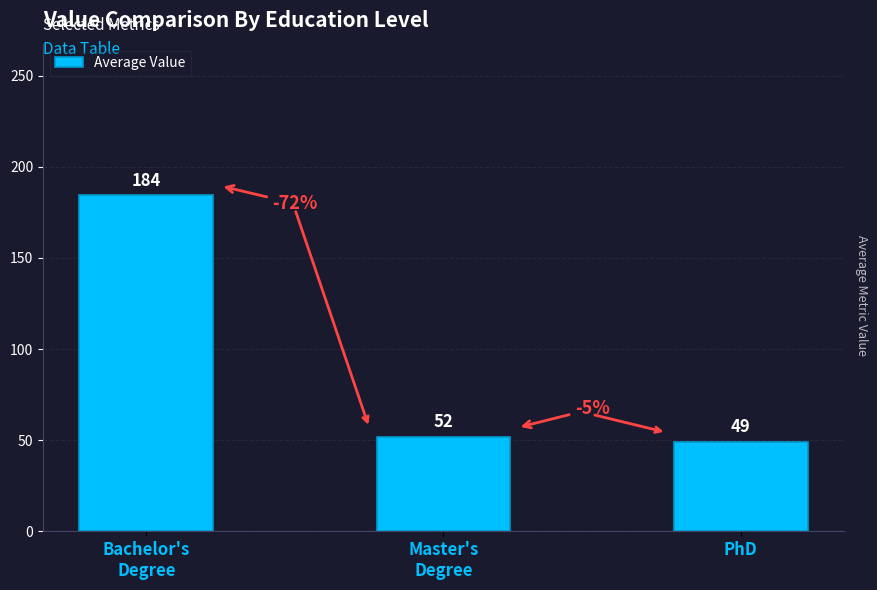

How many bars are there in total?

3